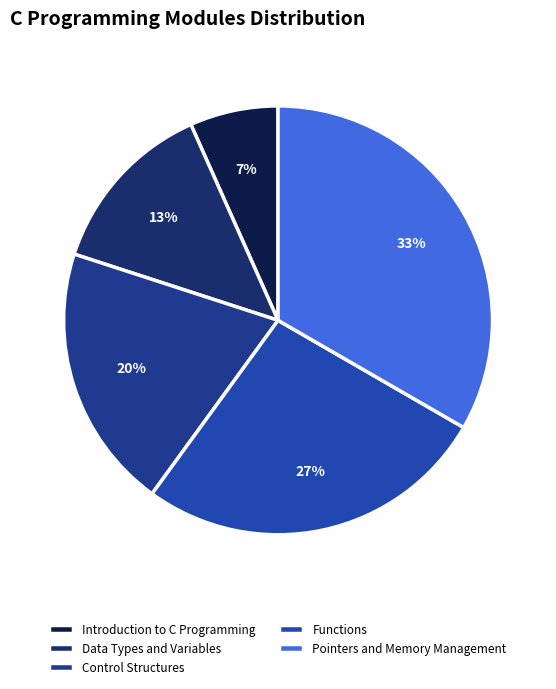

True or false: Functions accounts for 16% of the total.

False